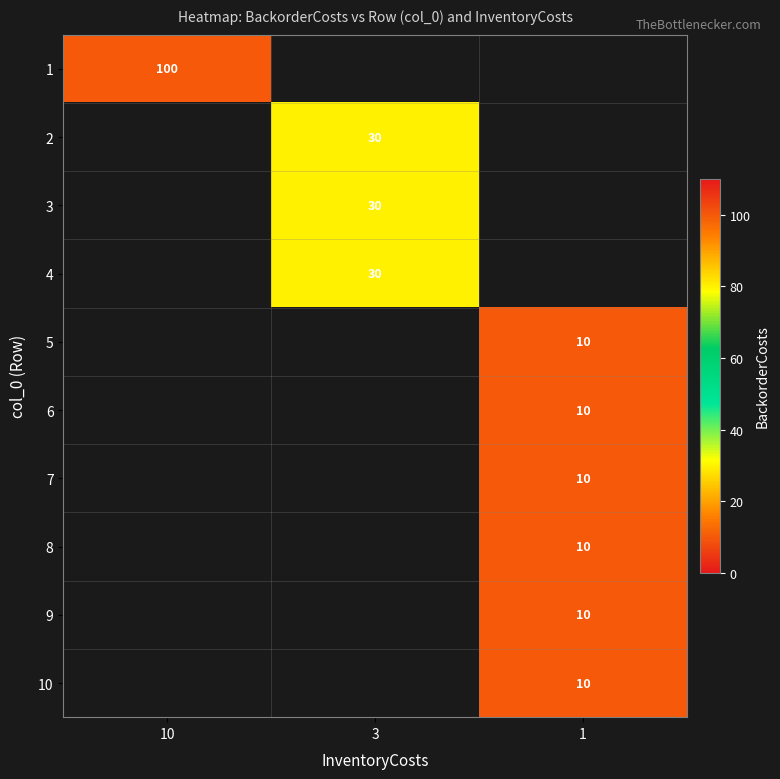

Is the value of row_0 at 3 greater than the value of row_6 at 3?

No